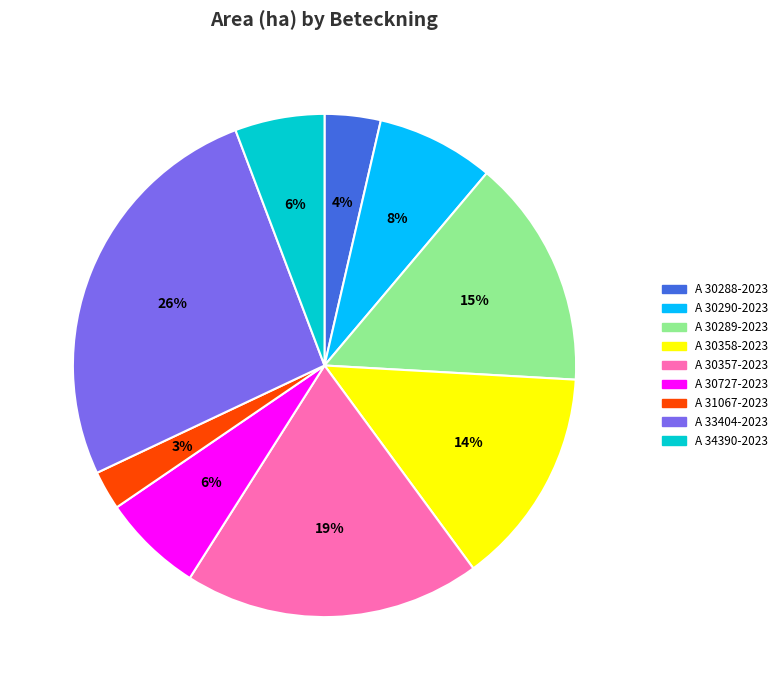

To the nearest percent, what portion does A 30288-2023 represent?

4%